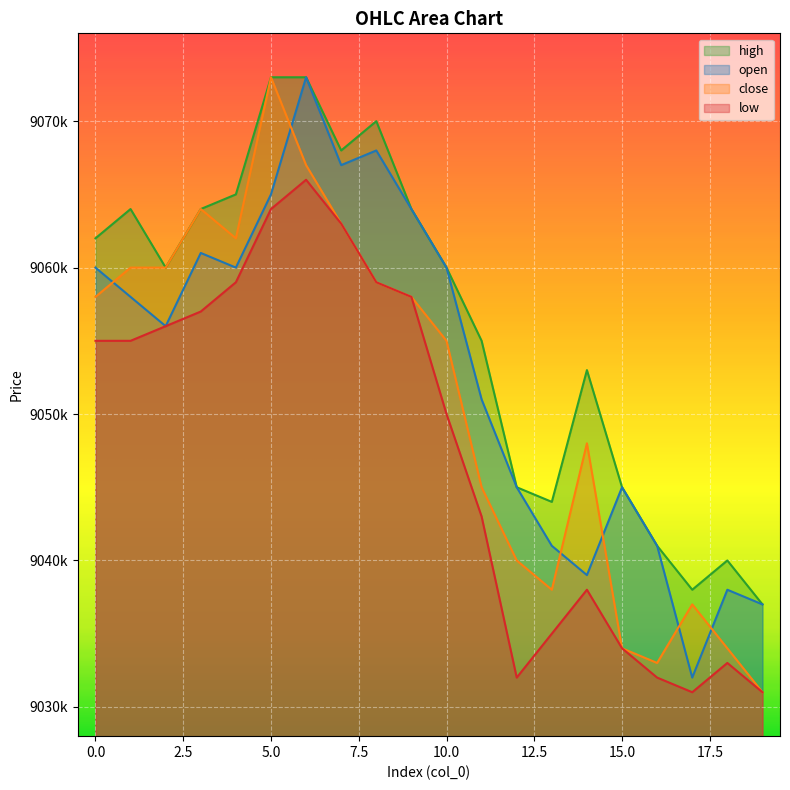

Reading right to left, what are all the values shown in this chart?

open: 19=9037000	18=9038000	17=9032000	16=9041000	15=9045000	14=9039000	13=9041000	12=9045000	11=9051000	10=9060000	9=9064000	8=9068000	7=9067000	6=9073000	5=9065000	4=9060000	3=9061000	2=9056000	1=9058000	0=9060000
close: 19=9031000	18=9034000	17=9037000	16=9033000	15=9034000	14=9048000	13=9038000	12=9040000	11=9045000	10=9055000	9=9058000	8=9059000	7=9063000	6=9067000	5=9073000	4=9062000	3=9064000	2=9060000	1=9060000	0=9058000
high: 19=9037000	18=9040000	17=9038000	16=9041000	15=9045000	14=9053000	13=9044000	12=9045000	11=9055000	10=9060000	9=9064000	8=9070000	7=9068000	6=9073000	5=9073000	4=9065000	3=9064000	2=9060000	1=9064000	0=9062000
low: 19=9031000	18=9033000	17=9031000	16=9032000	15=9034000	14=9038000	13=9035000	12=9032000	11=9043000	10=9050000	9=9058000	8=9059000	7=9063000	6=9066000	5=9064000	4=9059000	3=9057000	2=9056000	1=9055000	0=9055000